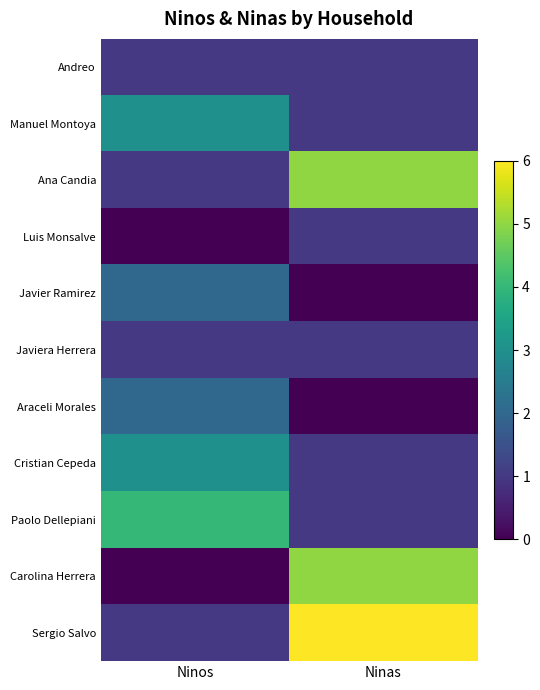

Which series has the largest total across all categories?

Sergio Salvo